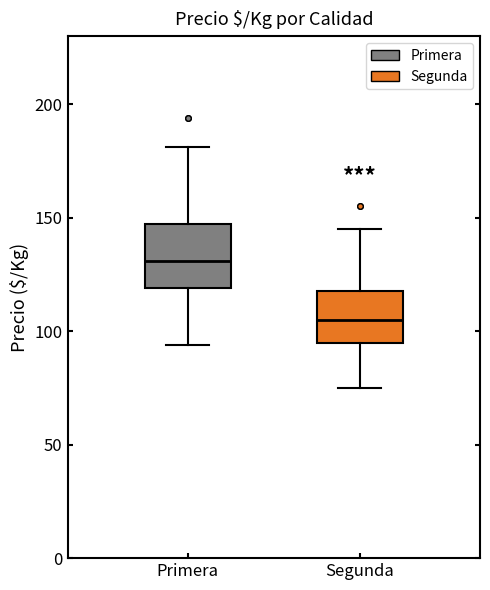

Reading left to right, transcribe this box plot: for each box, give where its median line is, the range the box spans, and where its two whiskers end, as read against the y-axis. The values are not printed on the chart, so give them approximately, as read against the axis.

Primera: median 130, box 120 to 145, whiskers 95 to 180
Segunda: median 105, box 95 to 120, whiskers 75 to 145